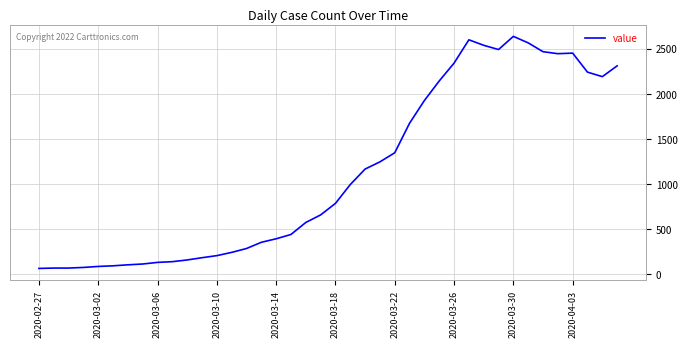

What is the difference between the maximum and minimum values?

2576